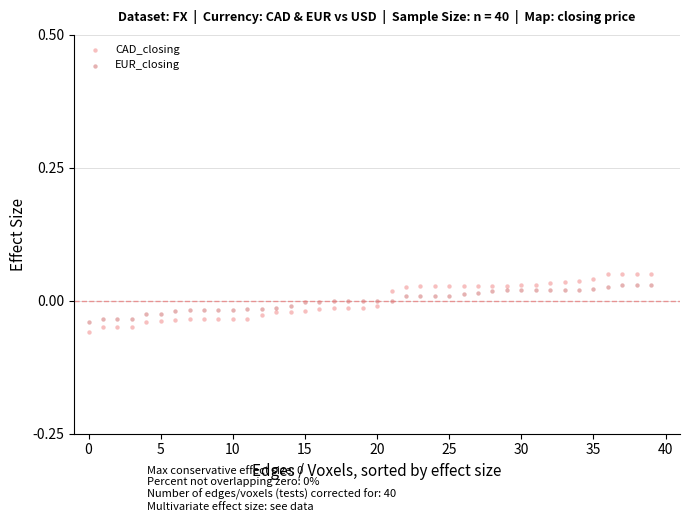

What are all the series names shown in the legend?

CAD_closing, EUR_closing